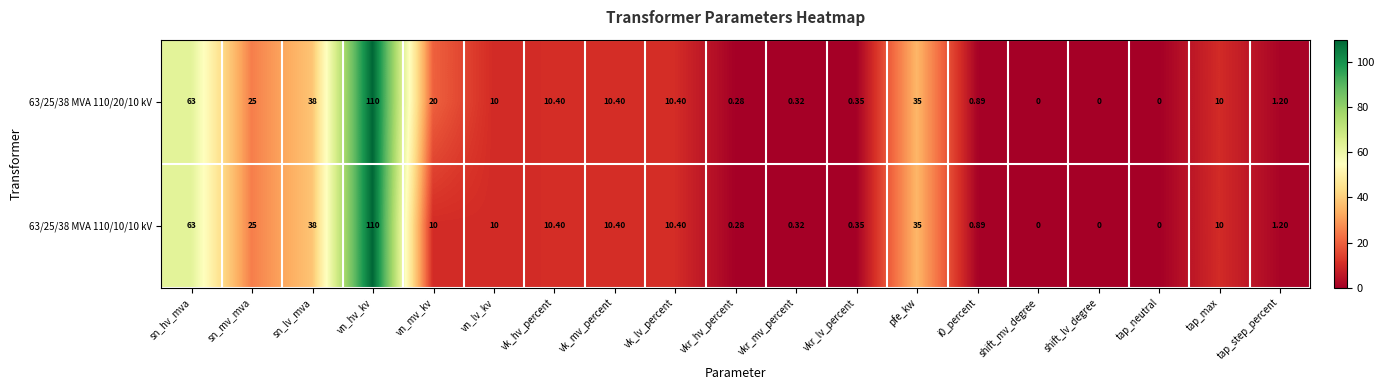

Is the value of 63/25/38 MVA 110/10/10 kV at vk_lv_percent greater than the value of 63/25/38 MVA 110/20/10 kV at shift_lv_degree?

Yes